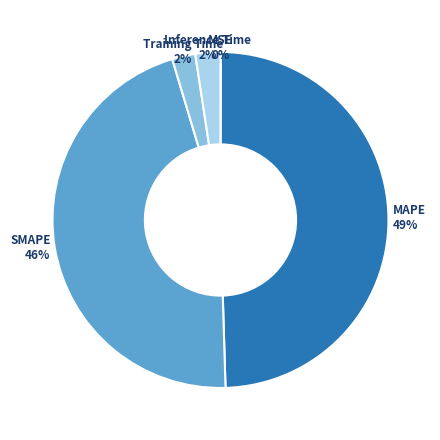

Does any single category account for the majority?

No